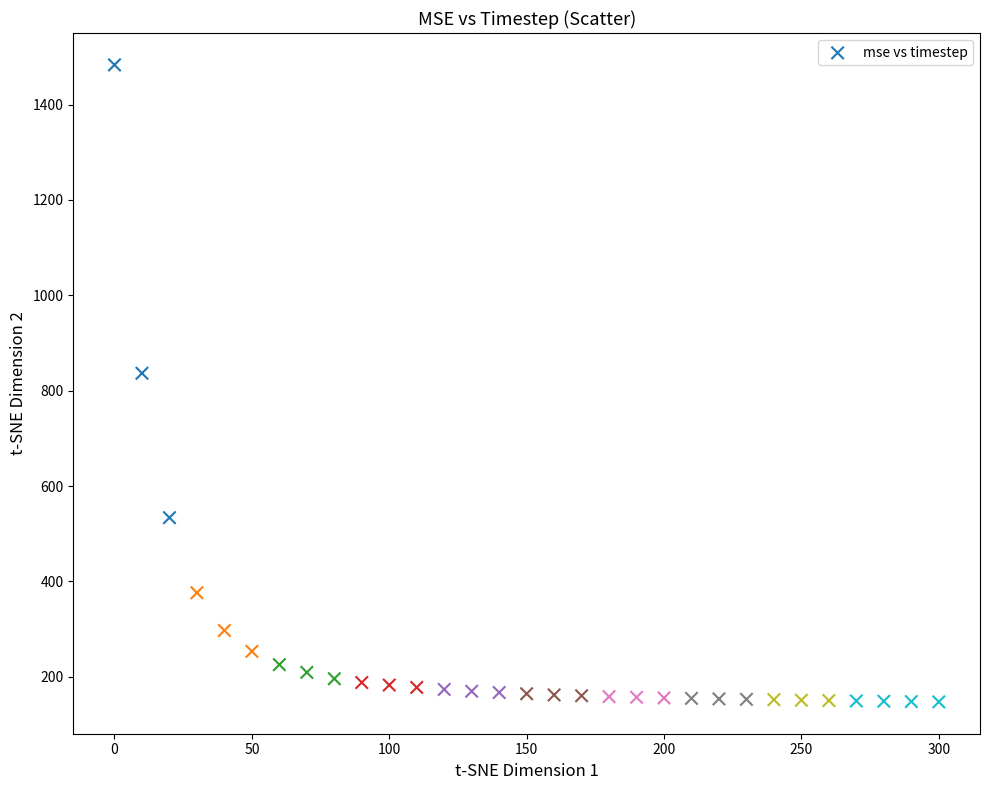

What Y value in the scatter plot is closest to 815?

836.5